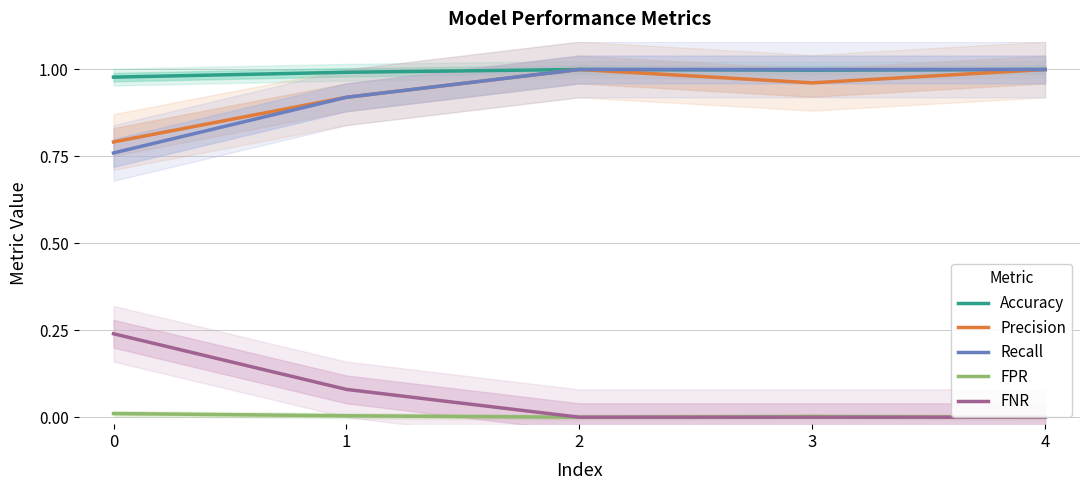

Which series has the widest spread of values?

Recall